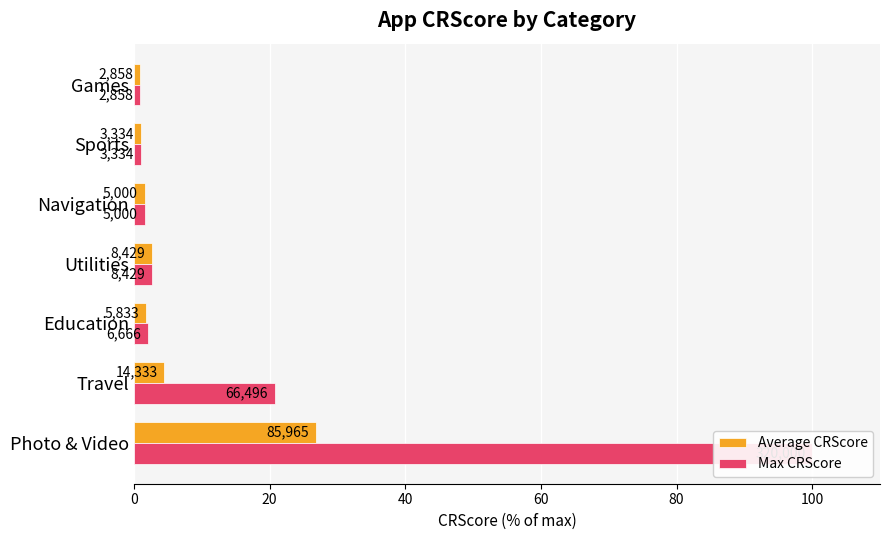

What is the difference between the maximum and minimum values in the Average CRScore series?

26.0